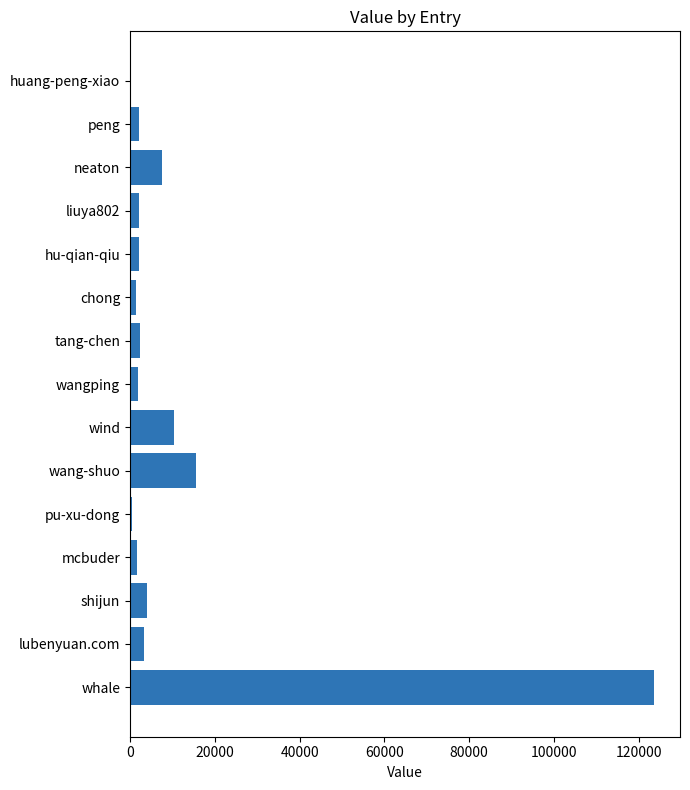

What is the sum of all values?

178835